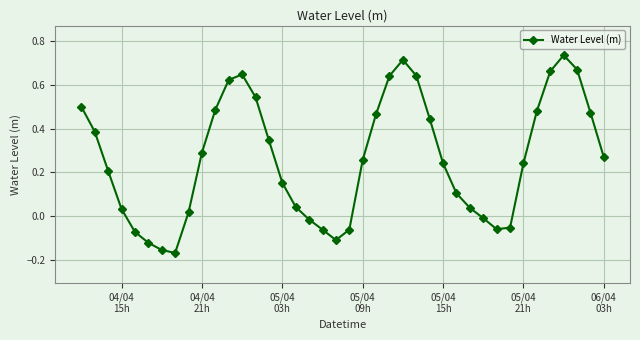

How many interior local valleys (lower than both neighbors) does the data have?

3